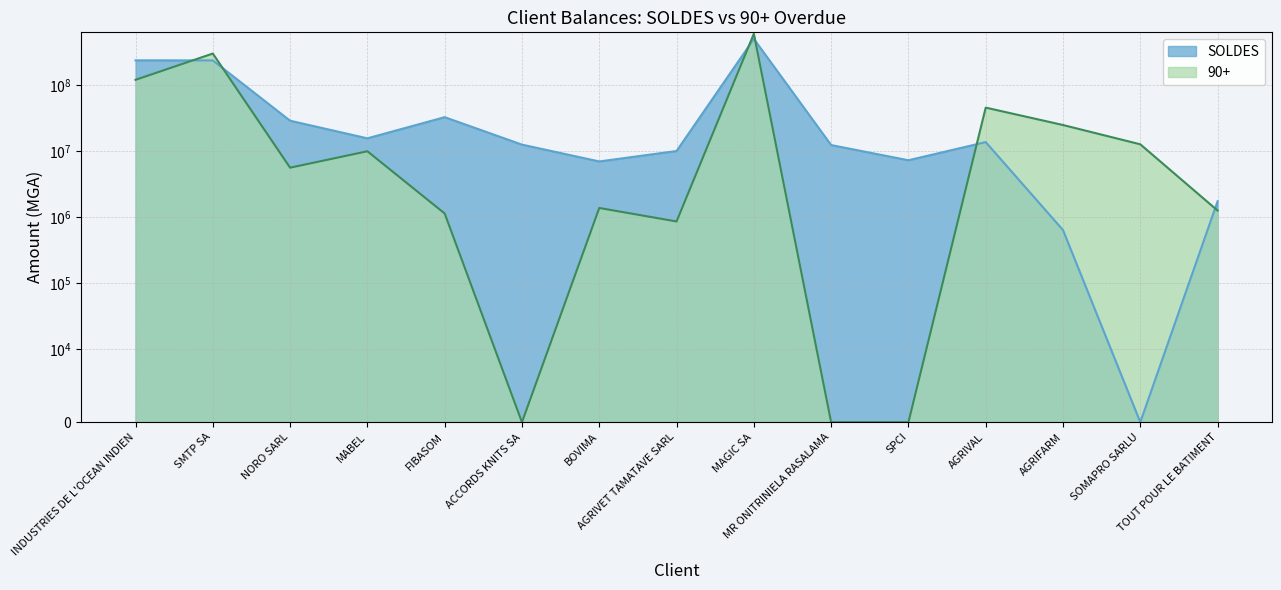

Where do SOLDES and 90+ first cross each other?

INDUSTRIES DE L'OCEAN INDIEN and SMTP SA